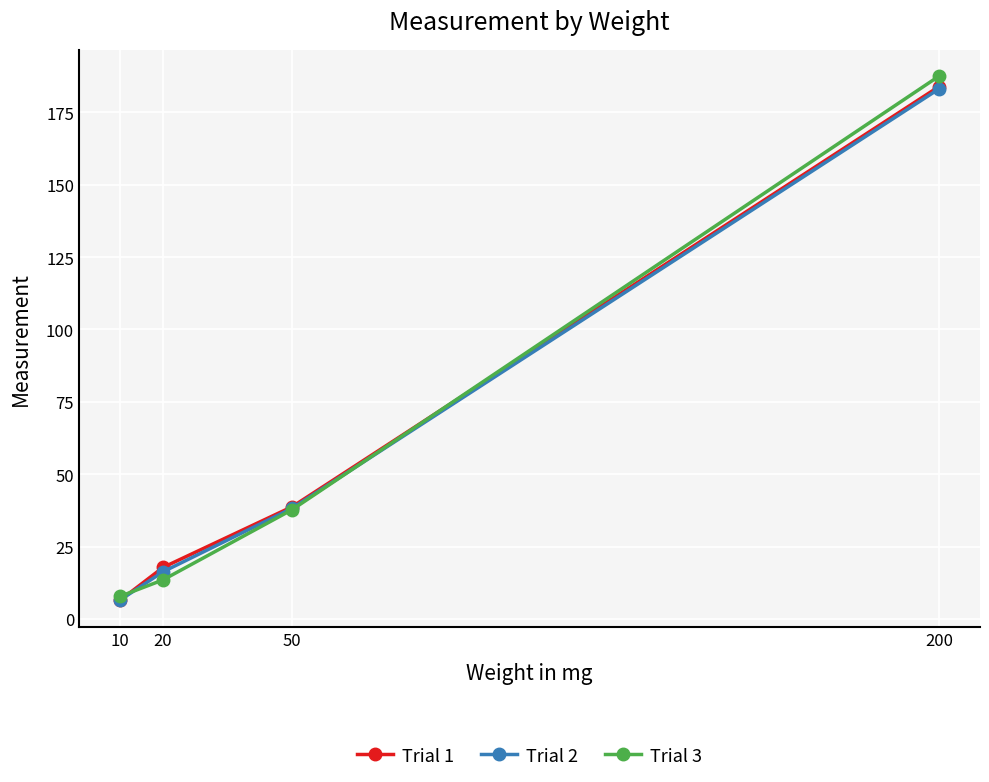

What is the lowest value of the Trial 1 series?

6.4